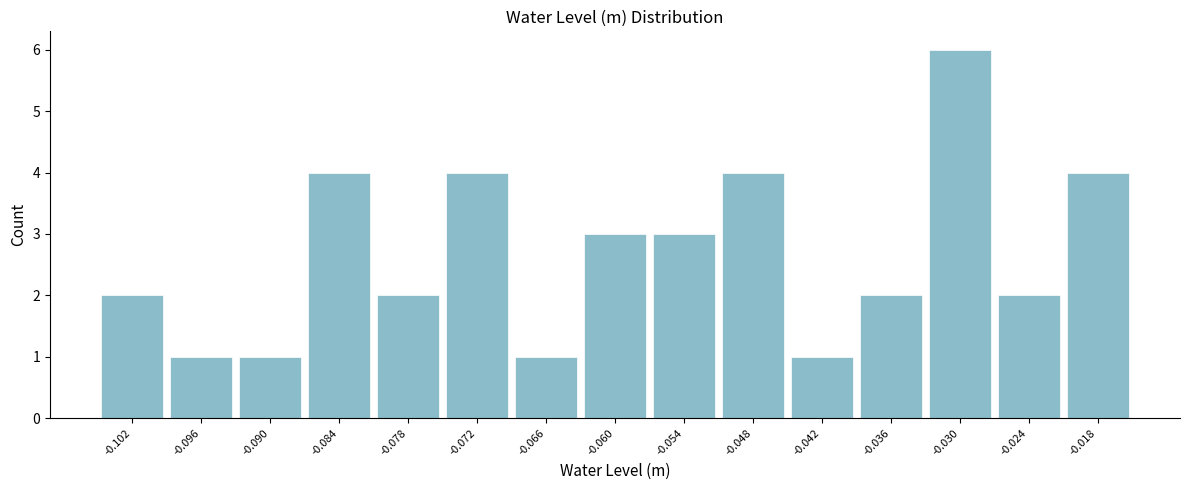

What is the height of the bar covering -0.063 to -0.057 on the x-axis? Neither the bar edges nor the heights are printed on the chart, so give them approximately, as read against the axes.

3